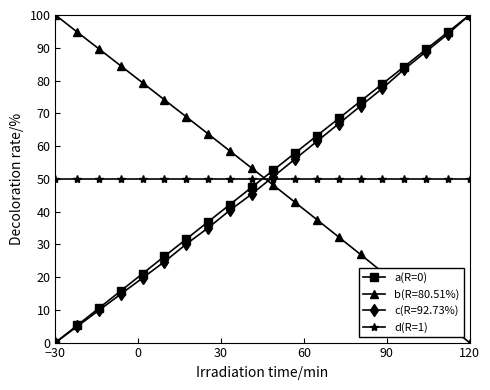

Is this an area chart (filled region under the line)?

No